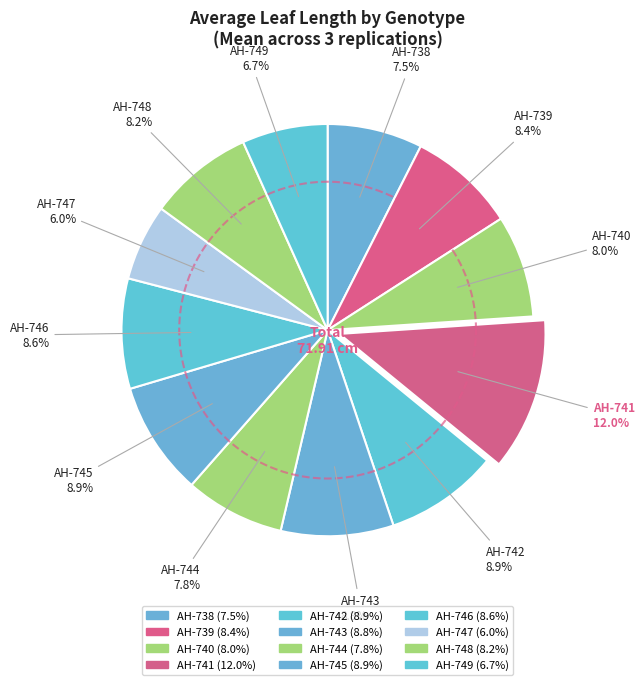

What is the smallest slice in the pie chart?

AH-747